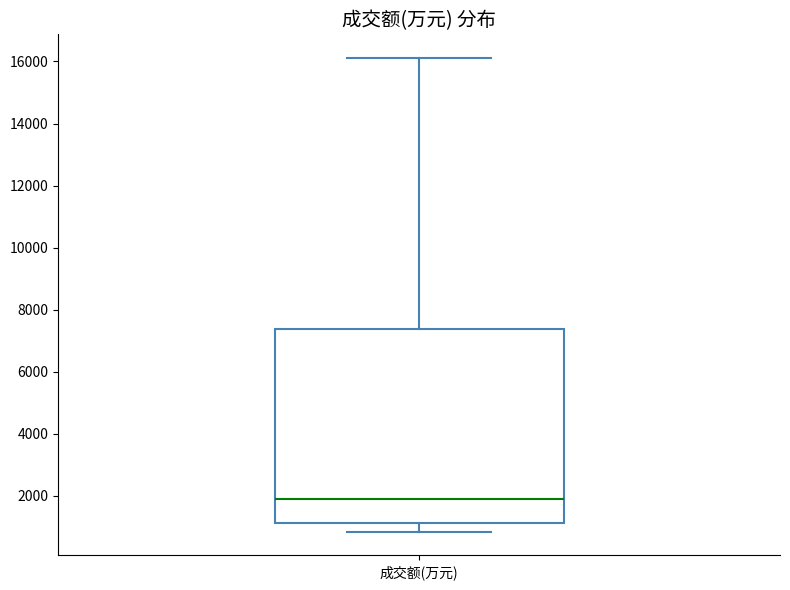

Read this box plot against the y-axis: the position of the median line, the range covered by the box, and the ends of both whiskers. The values are not printed on the chart, so give them approximately, as read against the axis.

median 2000, box 1200 to 7400, whiskers 800 to 16200